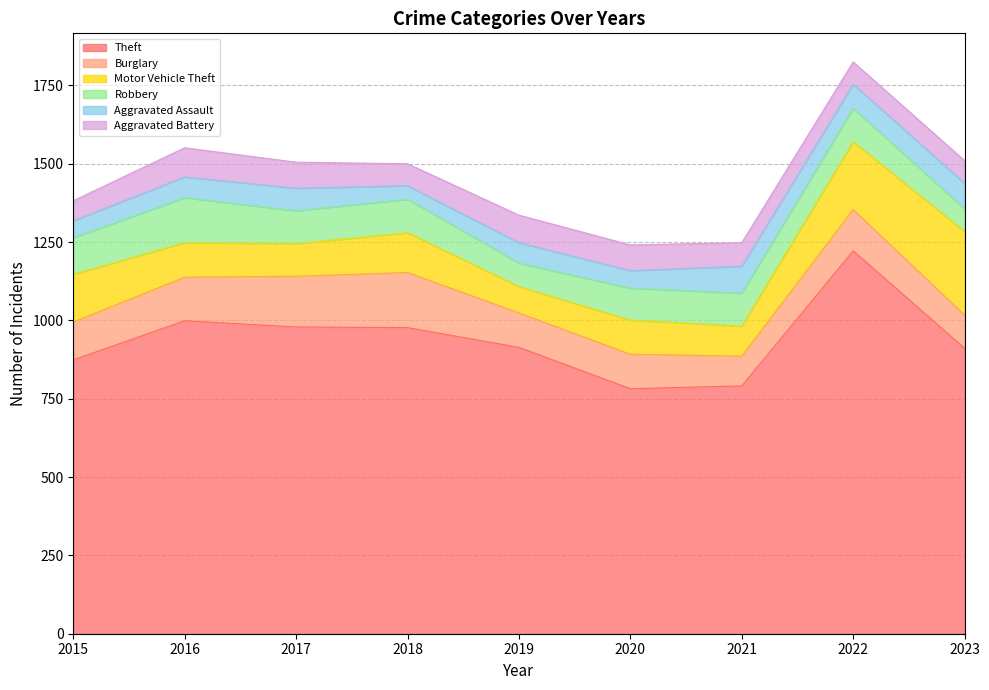

Rank the series at 2017 from highest to lowest value.

Theft, Burglary, Robbery, Motor Vehicle Theft, Aggravated Battery, Aggravated Assault